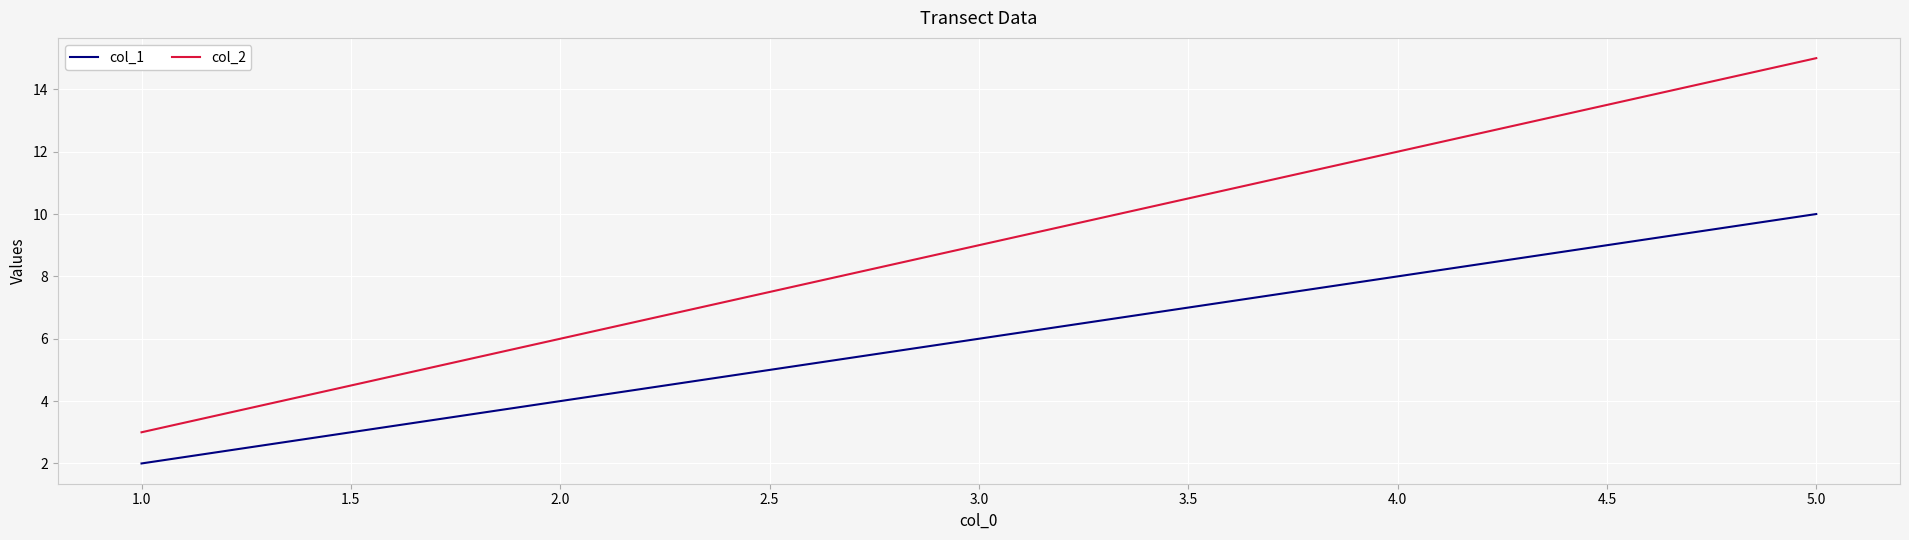

True or false: col_1 has more than 2 points higher than both neighbors.

False